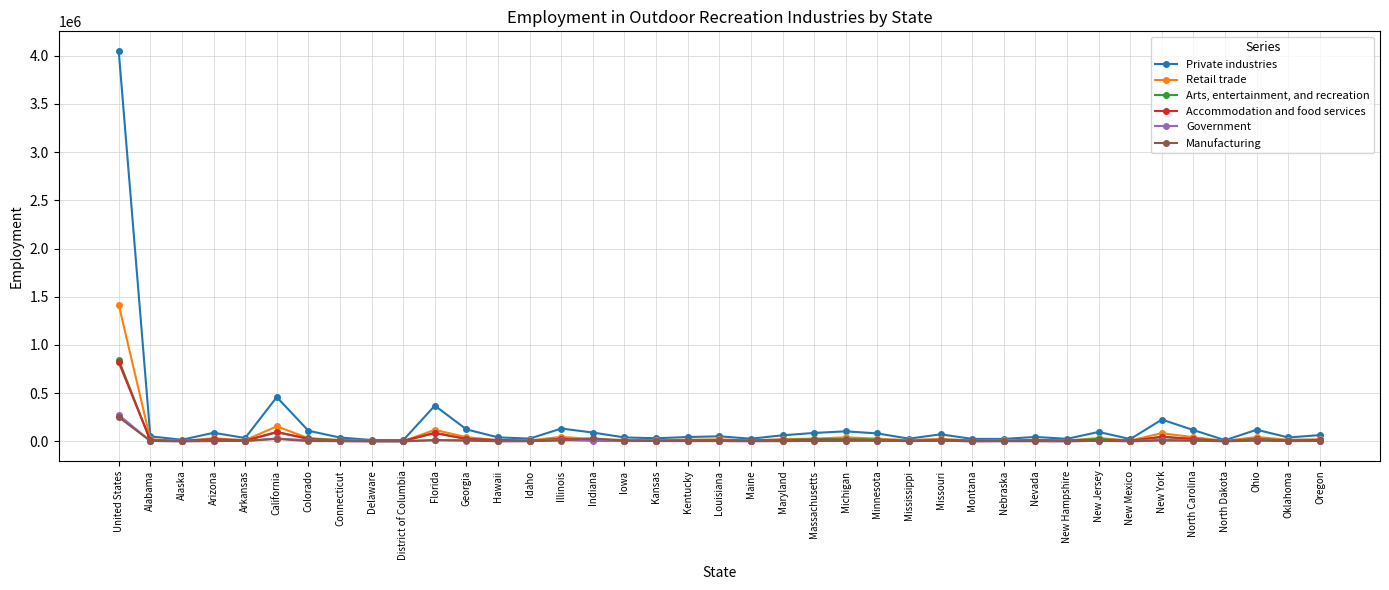

What is the total value across all series at Kentucky?

84759